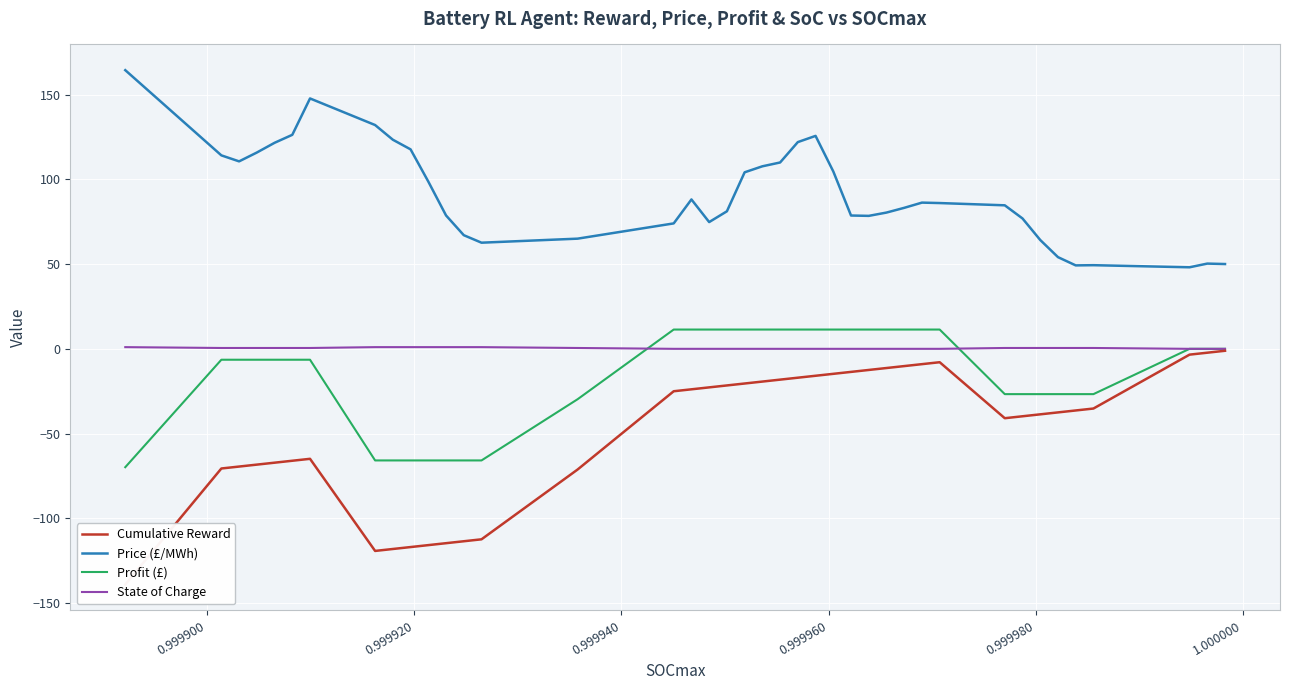

What is the average value of the Cumulative Reward series?

-48.1